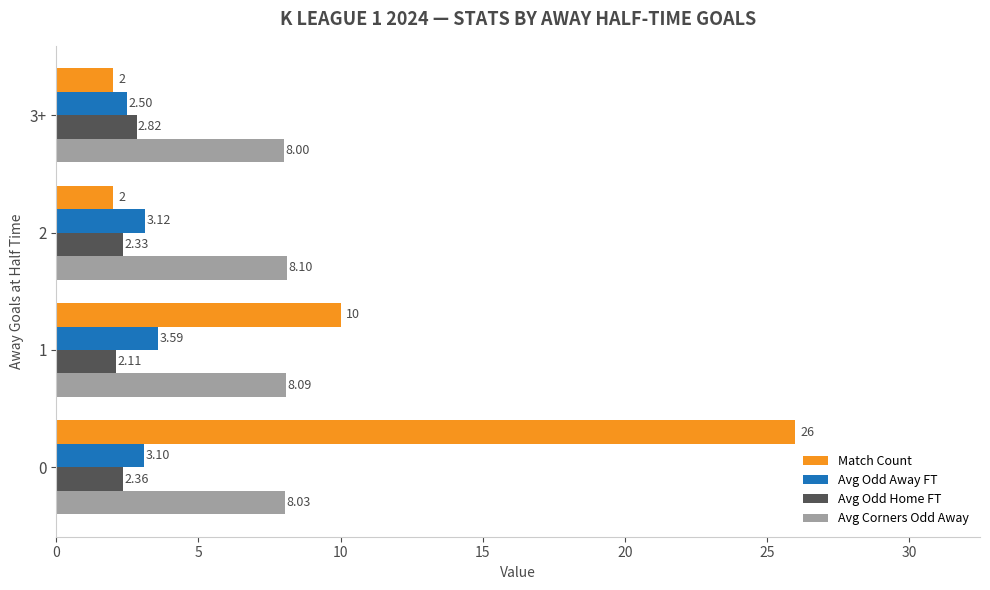

What is the difference between the Avg Odd Home FT values at 1 and 3+?

0.7